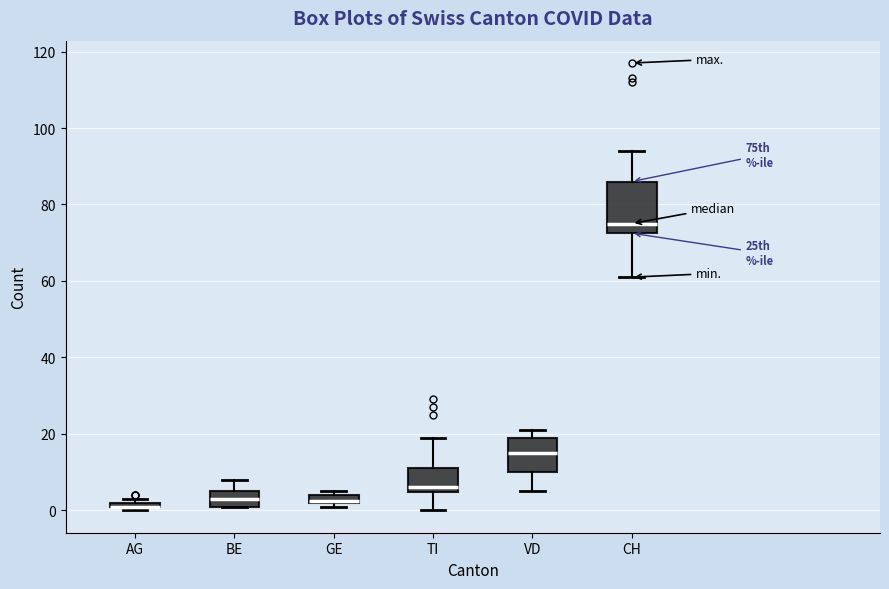

Which box is the tallest, from its lower edge to its upper edge?

CH